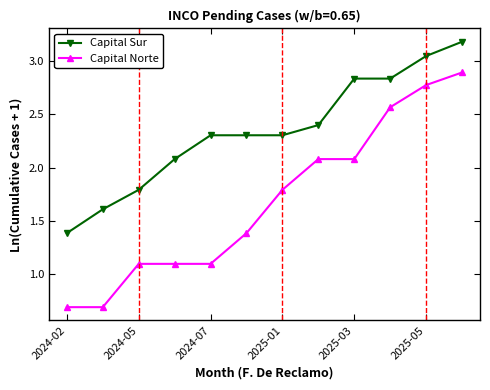

True or false: Capital Sur and Capital Norte cross at least once.

False